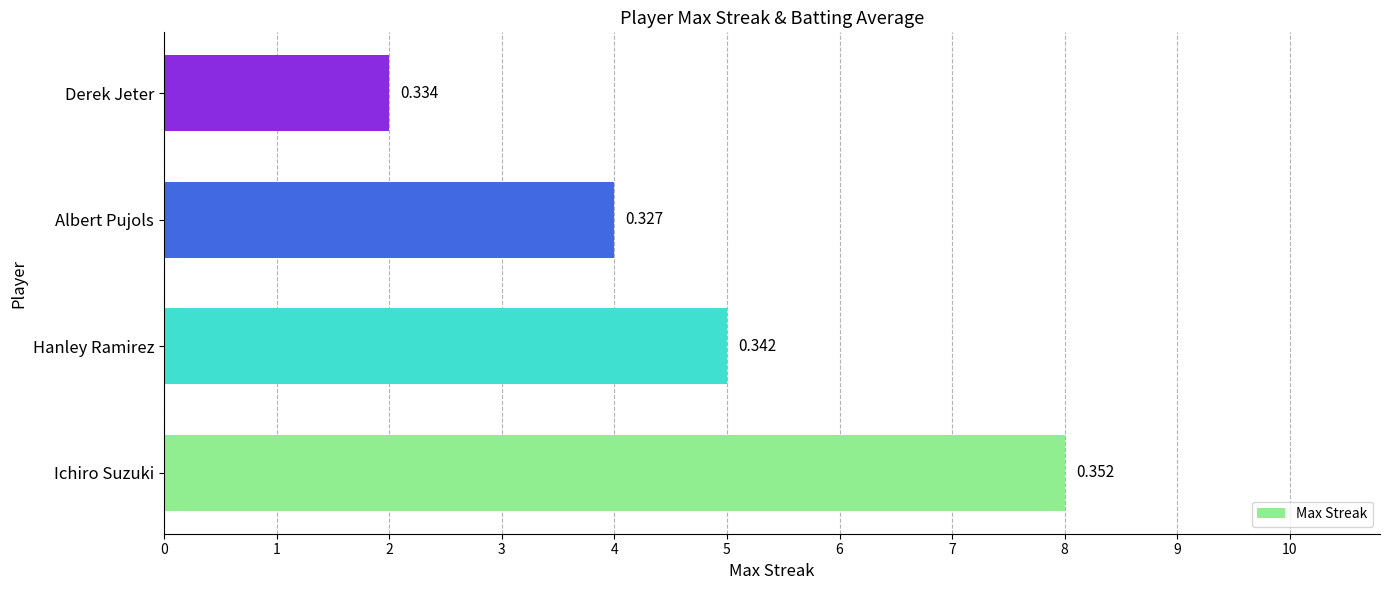

Are the bars horizontal?

Yes